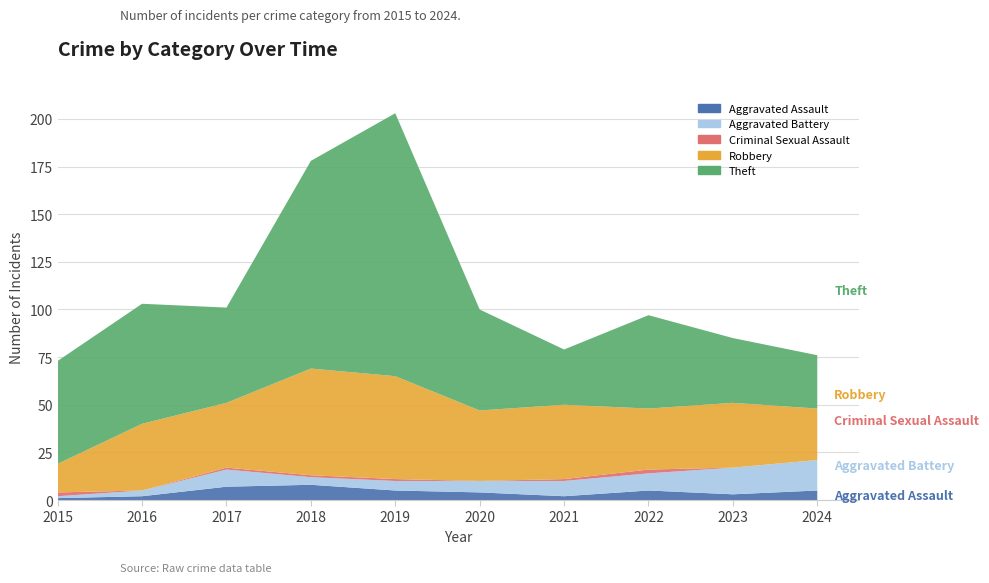

Reading right to left, extract all data points from this chart.

Aggravated Assault: 2024=5	2023=3	2022=5	2021=2	2020=4	2019=5	2018=8	2017=7	2016=2	2015=1
Aggravated Battery: 2024=16	2023=14	2022=9	2021=8	2020=6	2019=5	2018=4	2017=9	2016=3	2015=1
Criminal Sexual Assault: 2024=0	2023=0	2022=2	2021=1	2020=0	2019=1	2018=1	2017=1	2016=0	2015=2
Robbery: 2024=27	2023=34	2022=32	2021=39	2020=37	2019=54	2018=56	2017=34	2016=35	2015=15
Theft: 2024=28	2023=34	2022=49	2021=29	2020=53	2019=138	2018=109	2017=50	2016=63	2015=54